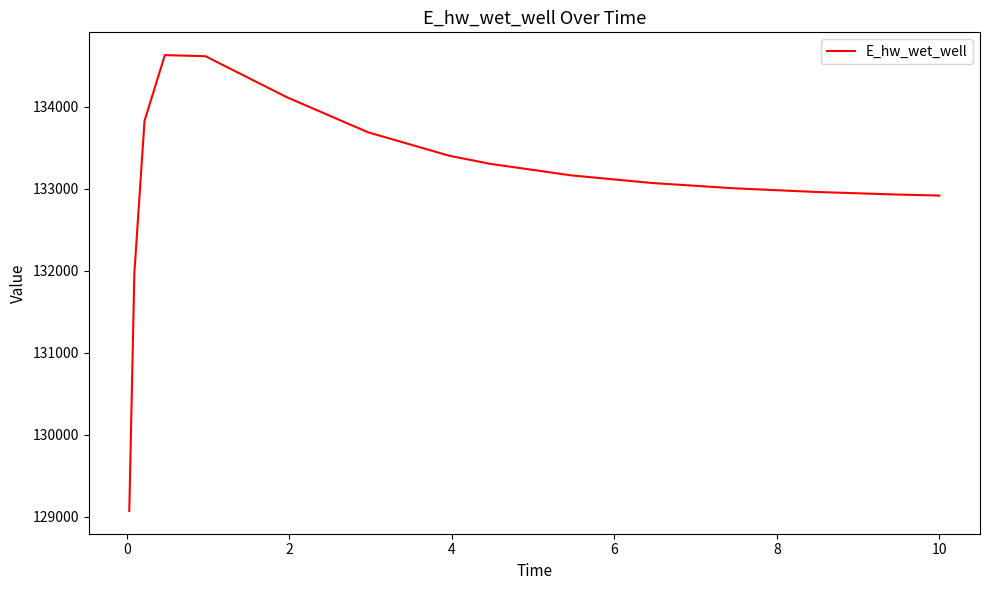

What is the greatest value displayed?

134630.7